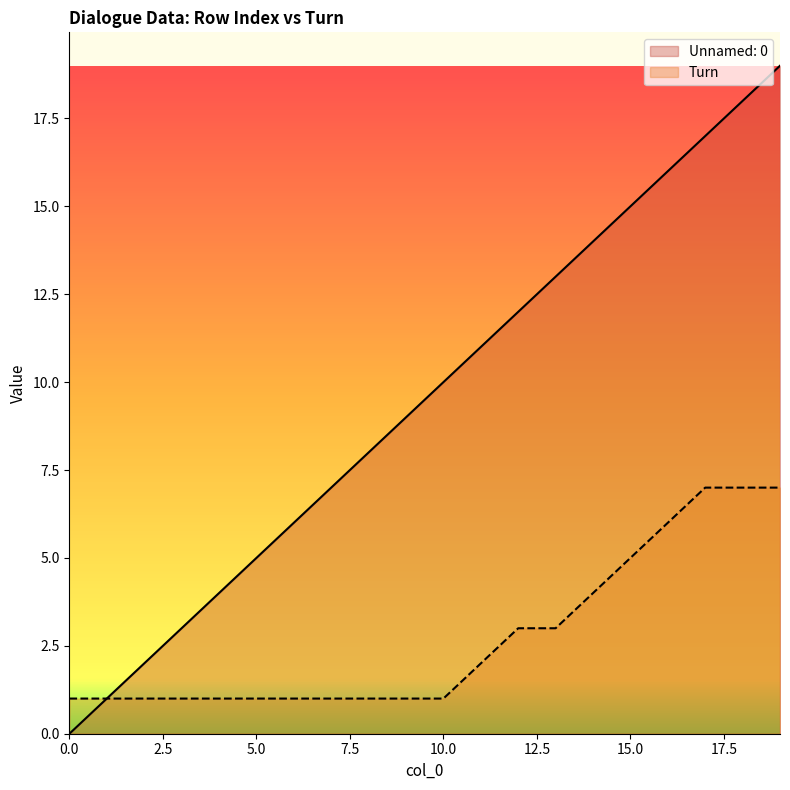

What is the difference between the Turn values at 17 and 7?

6